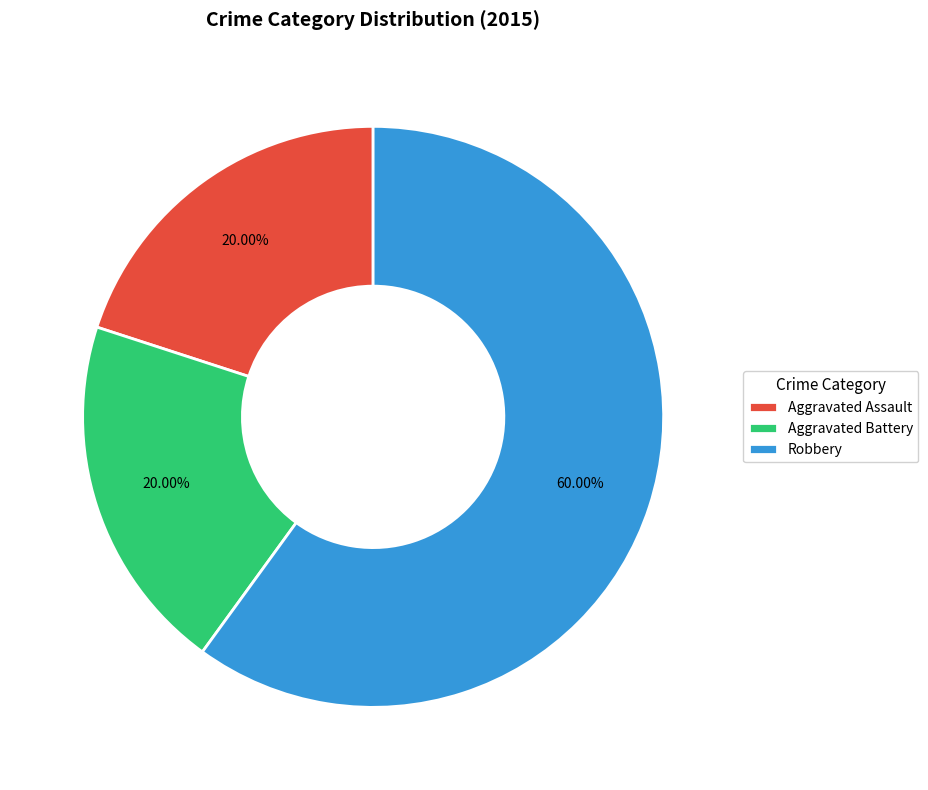

What is the ratio of the value at Aggravated Assault to the value at Robbery?

0.3